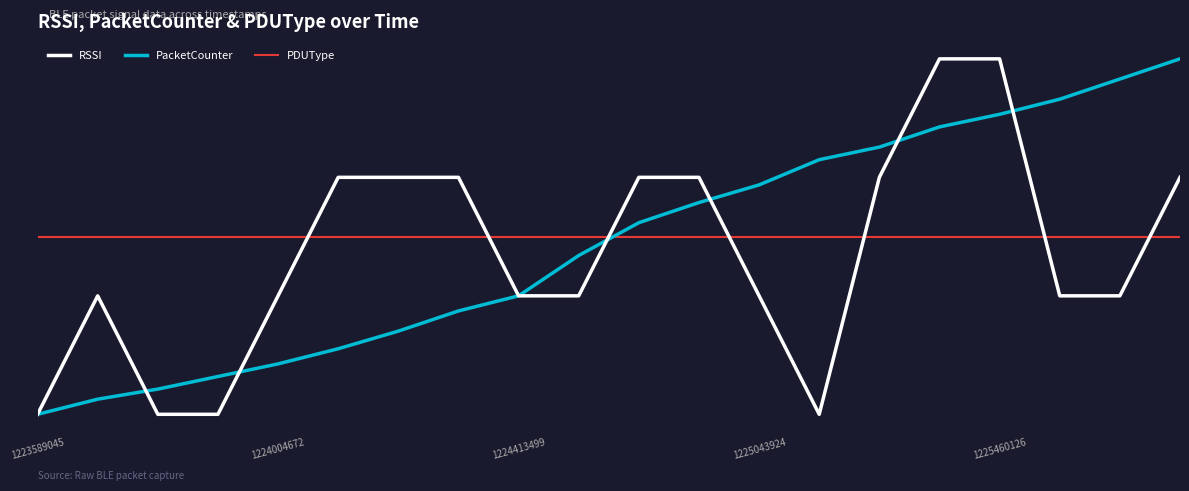

Reading left to right, extract all data points from this chart.

RSSI: -50.0	-16.7	-50.0	-50.0	-16.7	16.7	16.7	16.7	-16.7	-16.7	16.7	16.7	-16.7	-50.0	16.7	50.0	50.0	-16.7	-16.7	16.7
PacketCounter: -50.0	-45.7	-42.9	-39.4	-35.8	-31.6	-26.6	-20.9	-16.7	-5.3	3.9	9.6	14.5	21.6	25.2	30.9	34.4	38.7	44.3	50.0
PDUType: 0.0	0.0	0.0	0.0	0.0	0.0	0.0	0.0	0.0	0.0	0.0	0.0	0.0	0.0	0.0	0.0	0.0	0.0	0.0	0.0